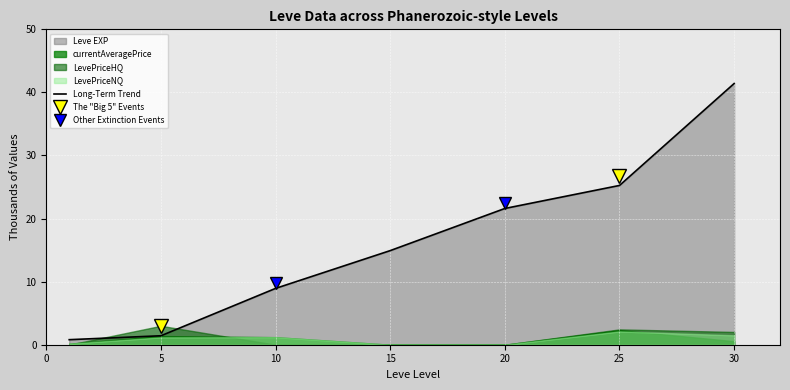

What is the average value?

16.3